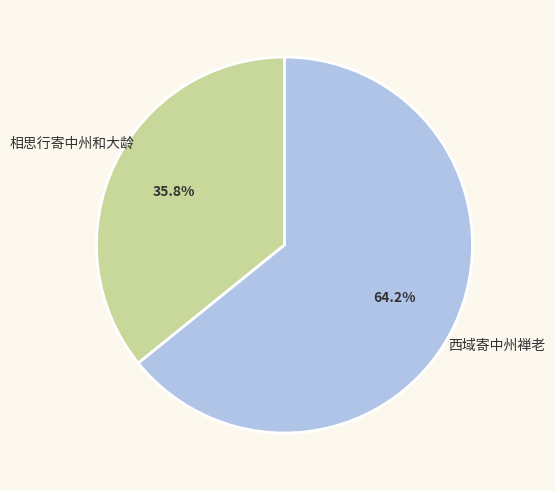

How many segments does this pie chart have?

2